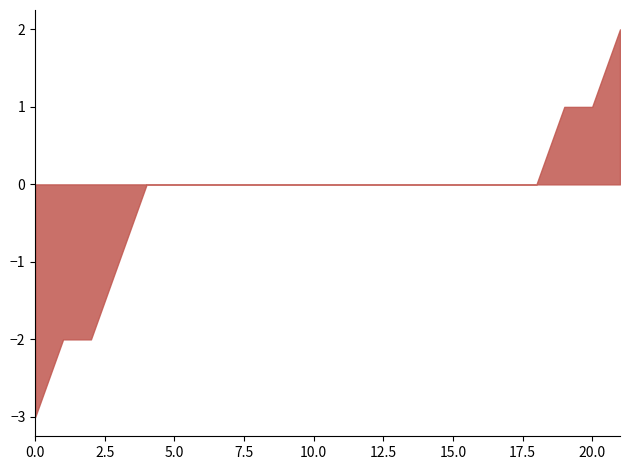

What is the difference between the maximum and minimum values?

5